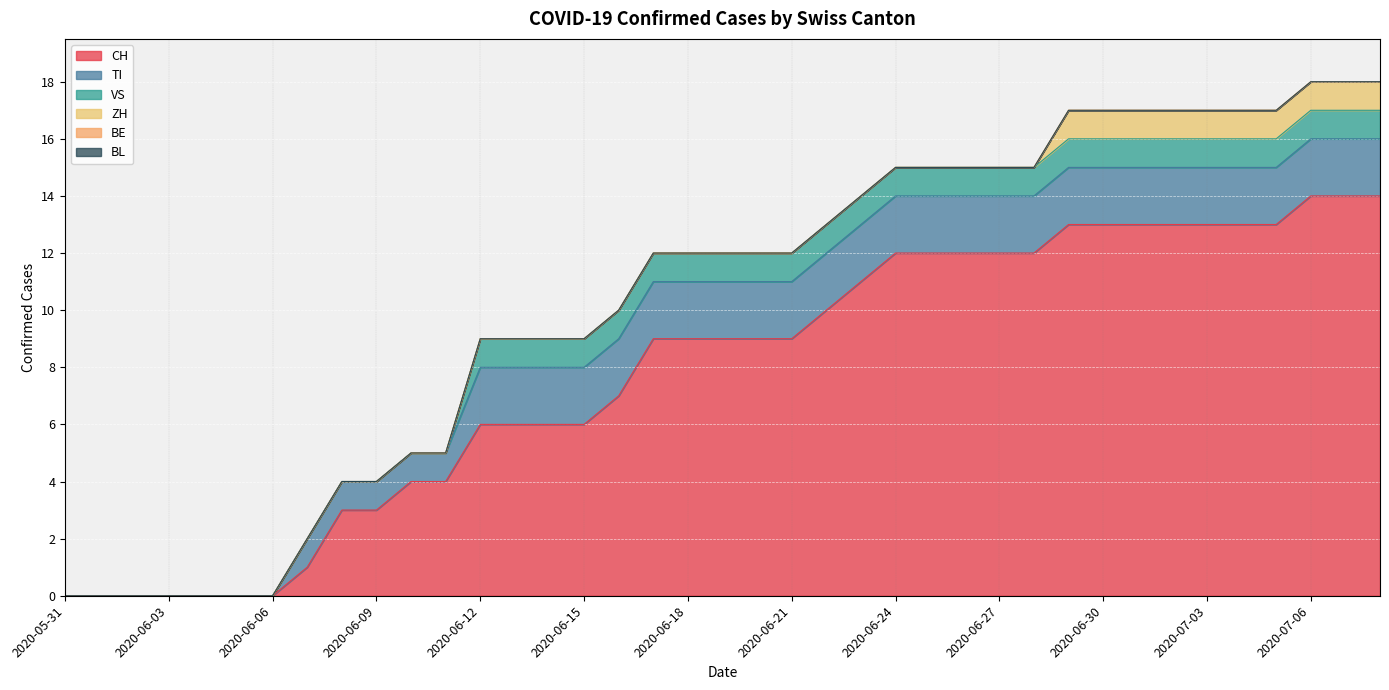

At how many categories does at least one series exceed 0?

32